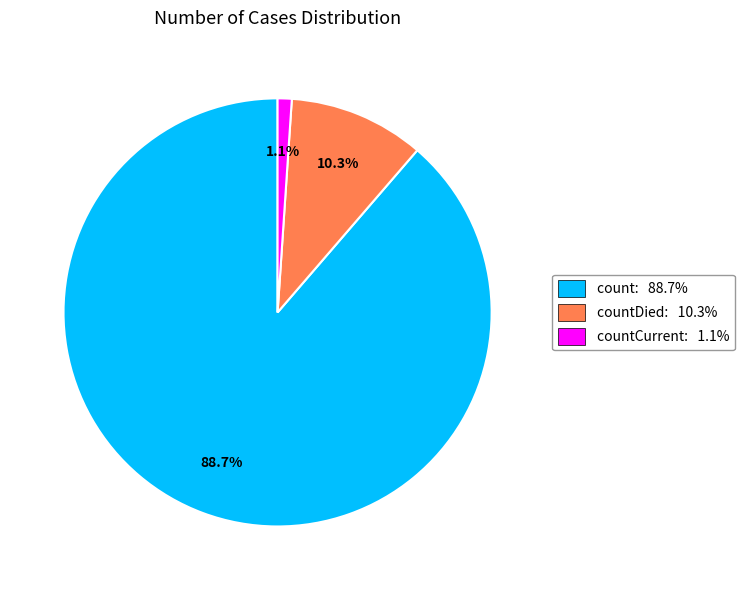

What is the majority slice?

count: 88.7%